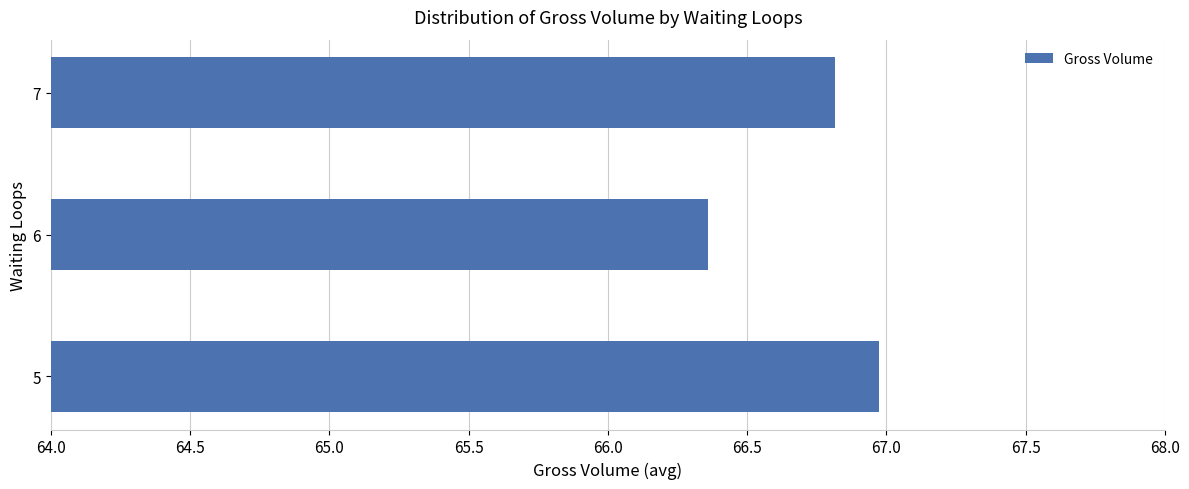

Which category has the highest value across all series?

5